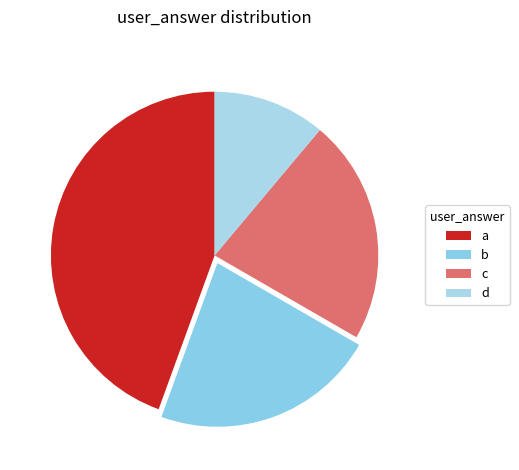

Combined, what portion of the pie is a and b?

66.7%